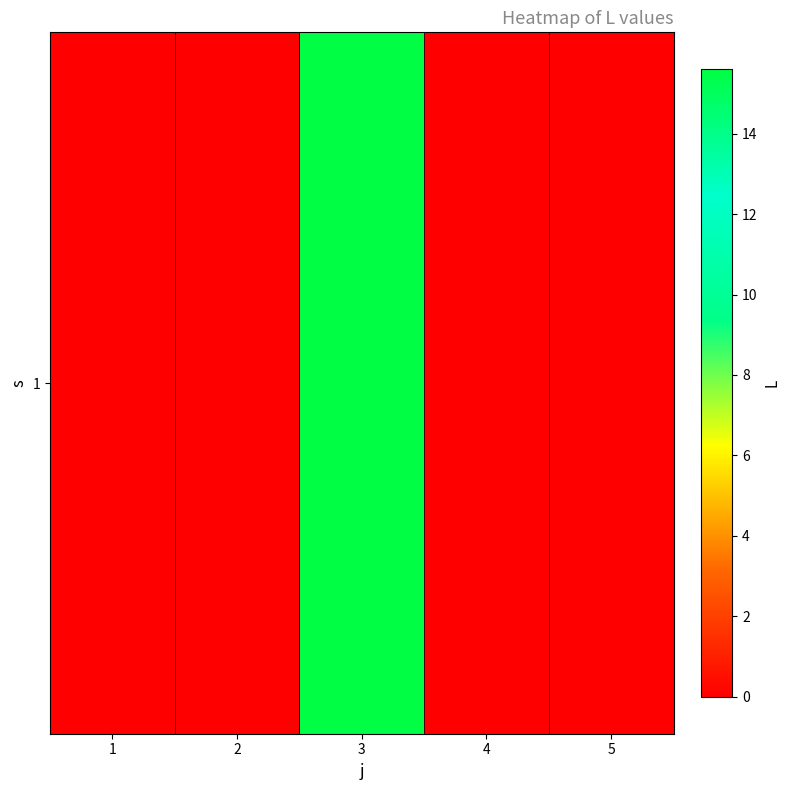

What is the sum of all values?

15.6